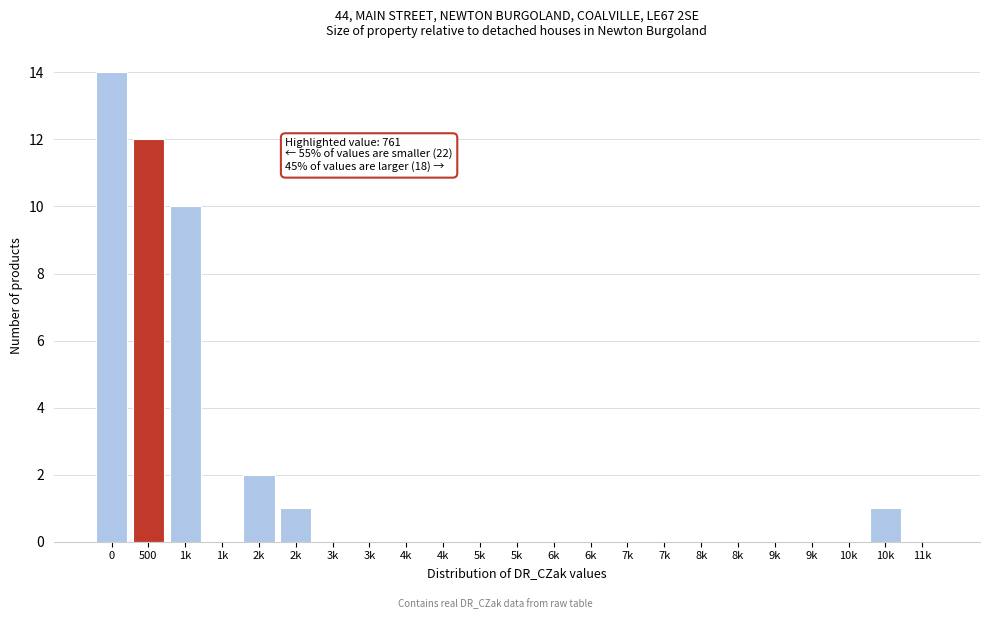

Count the number of categories in the chart.

23